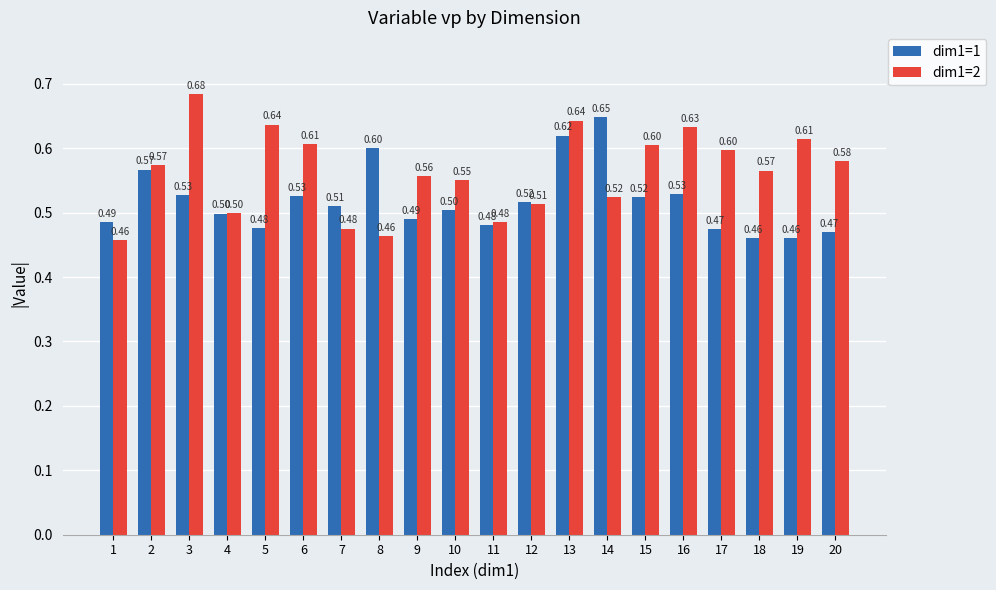

What is the difference between the dim1=2 values at 3 and 17?

0.1